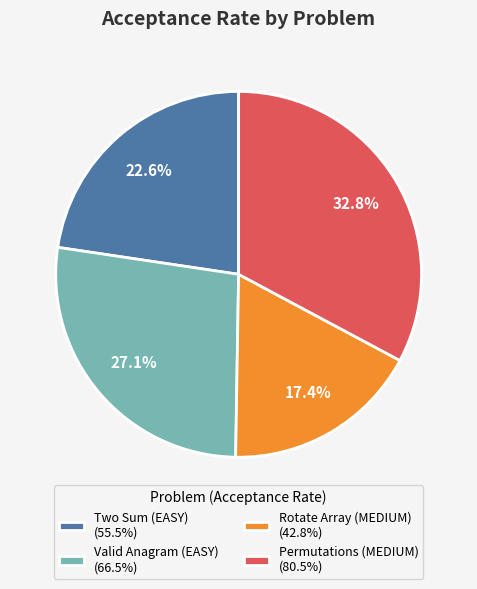

How many segments does this pie chart have?

4